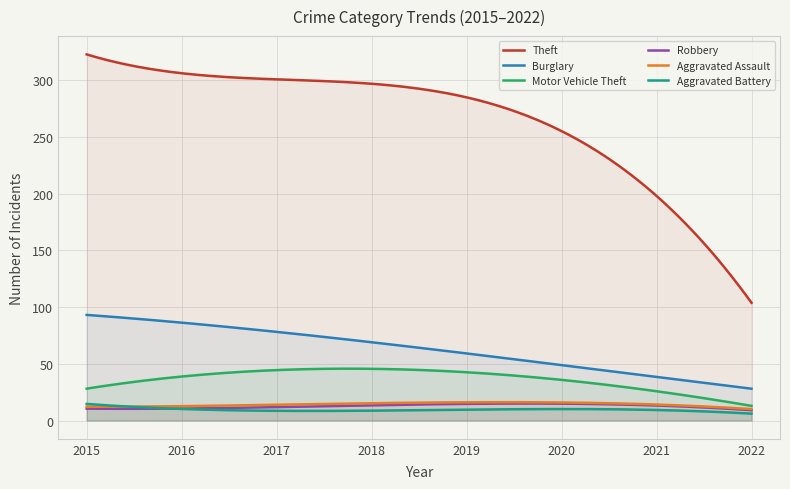

The Theft series shows 159 at 2015. True or false?

False